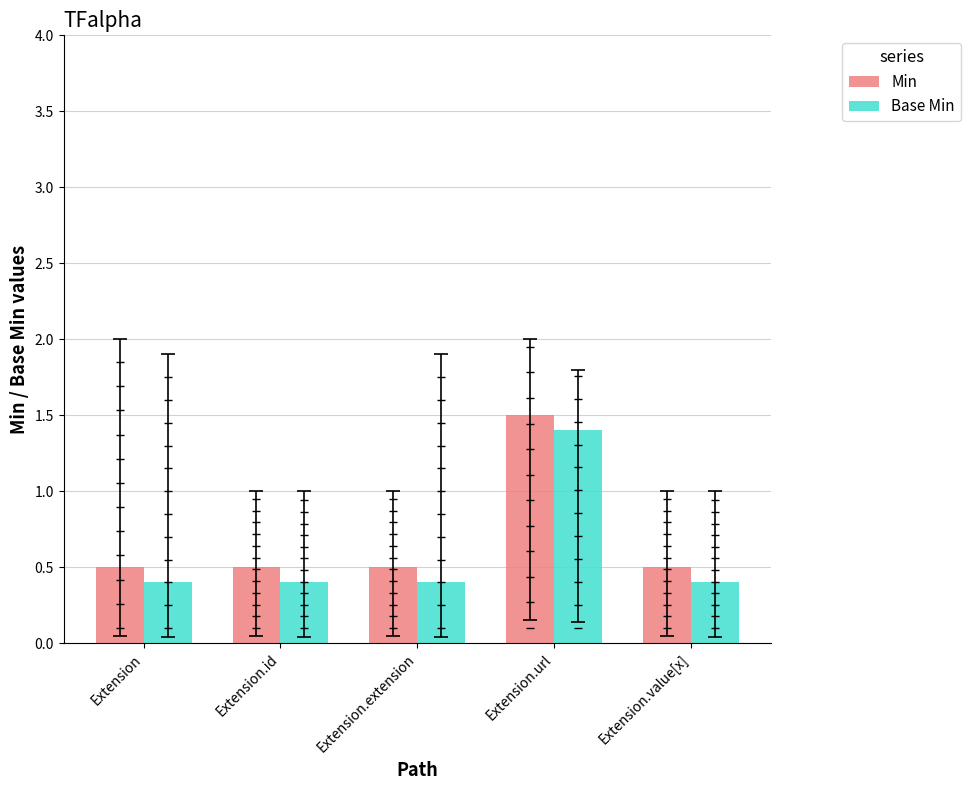

Which category has the highest value in the Base Min series?

Extension.url